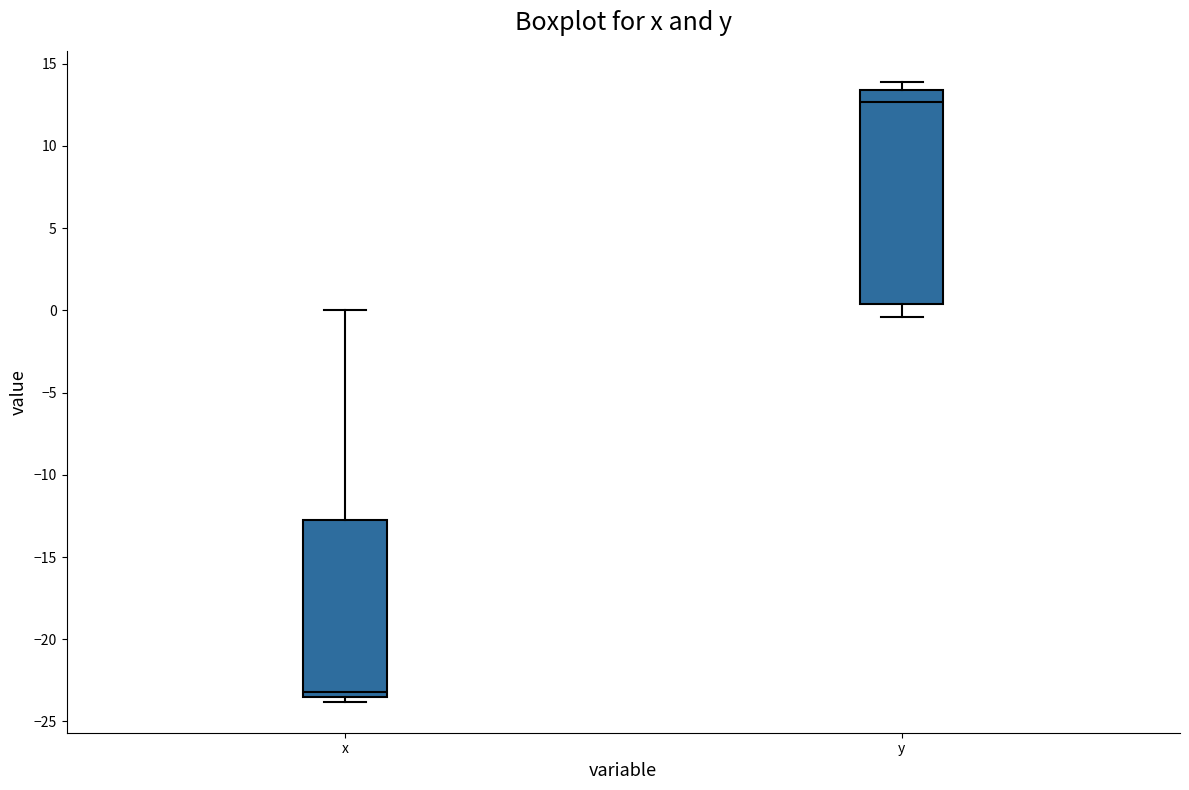

Which box has the lowest median line?

x